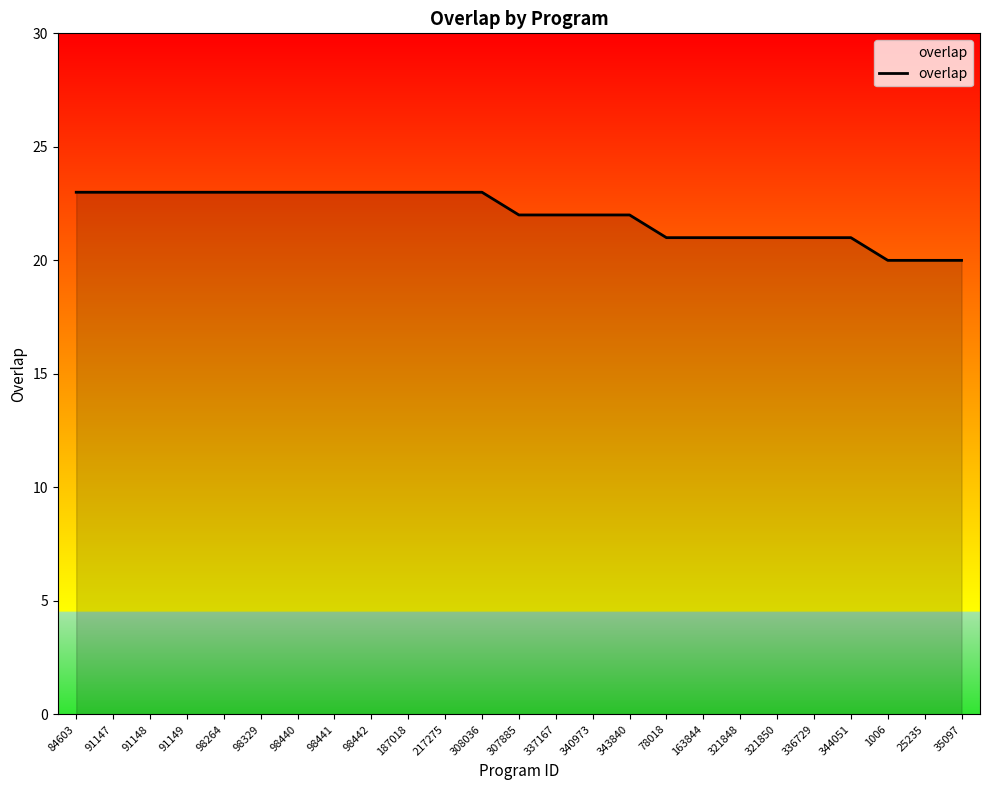

Reading left to right, list all the values displayed in this chart.

23	23	23	23	23	23	23	23	23	23	23	23	22	22	22	22	21	21	21	21	21	21	20	20	20